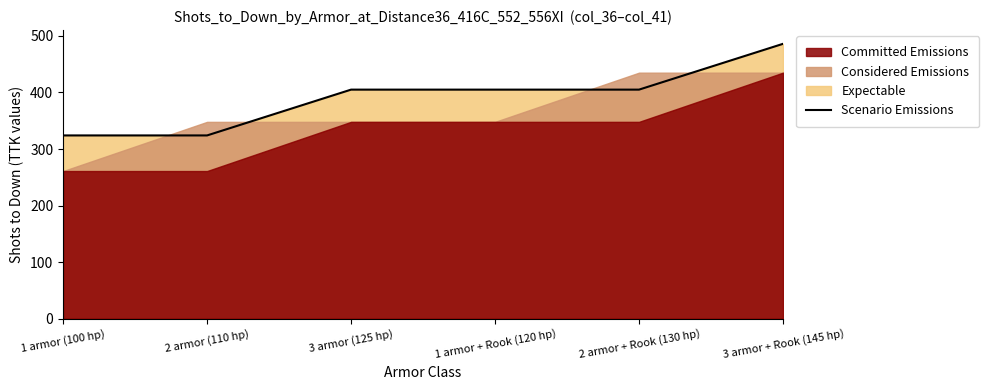

At which category does the chart reach its minimum across all series?

1 armor (100 hp)